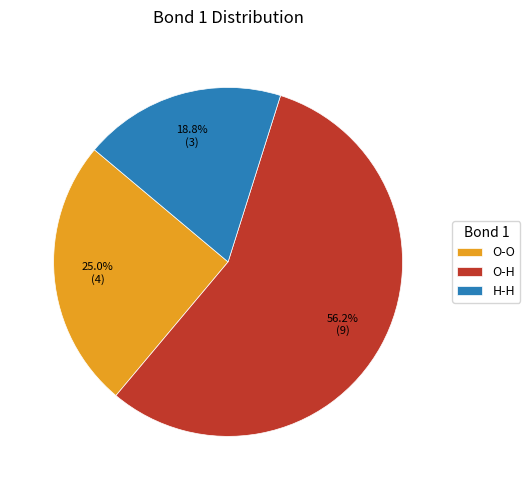

What is the total percentage of O-O and O-H?

81.2%